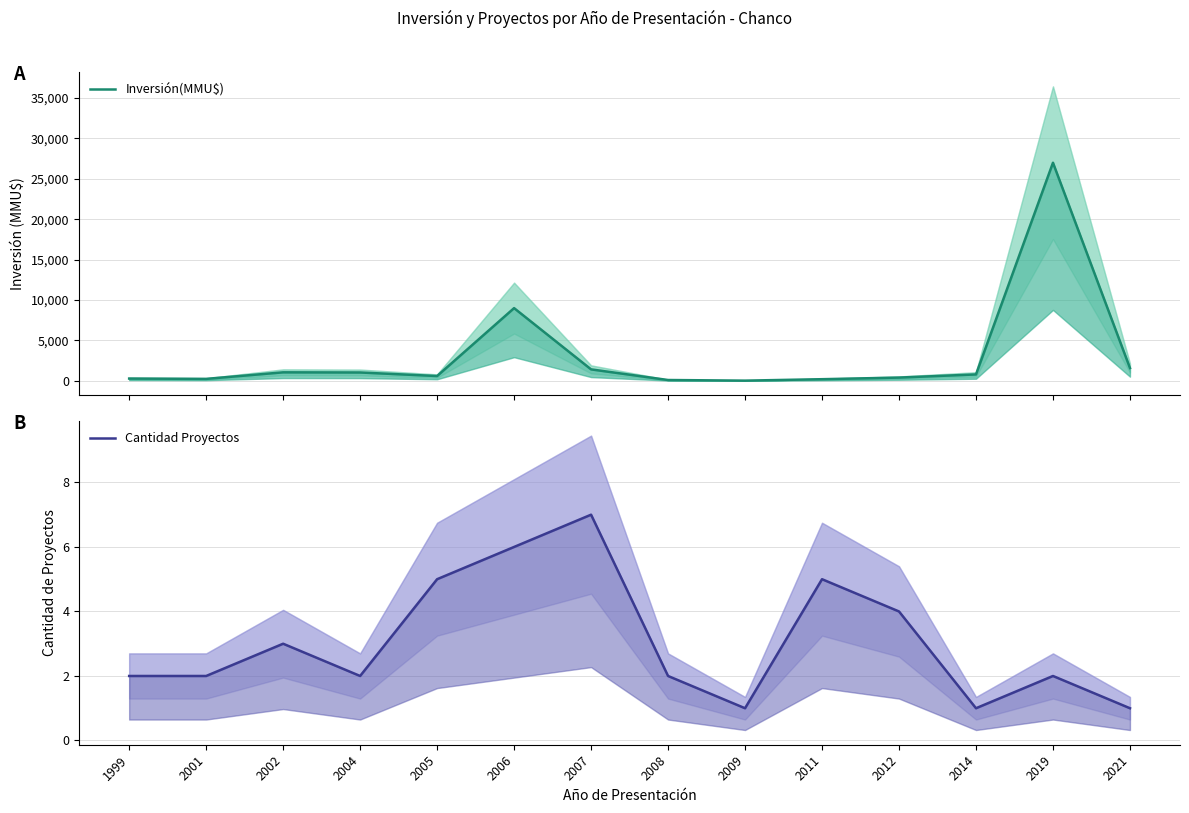

Which series changed the most between 2005 and 2012?

Inversión(MMU$)